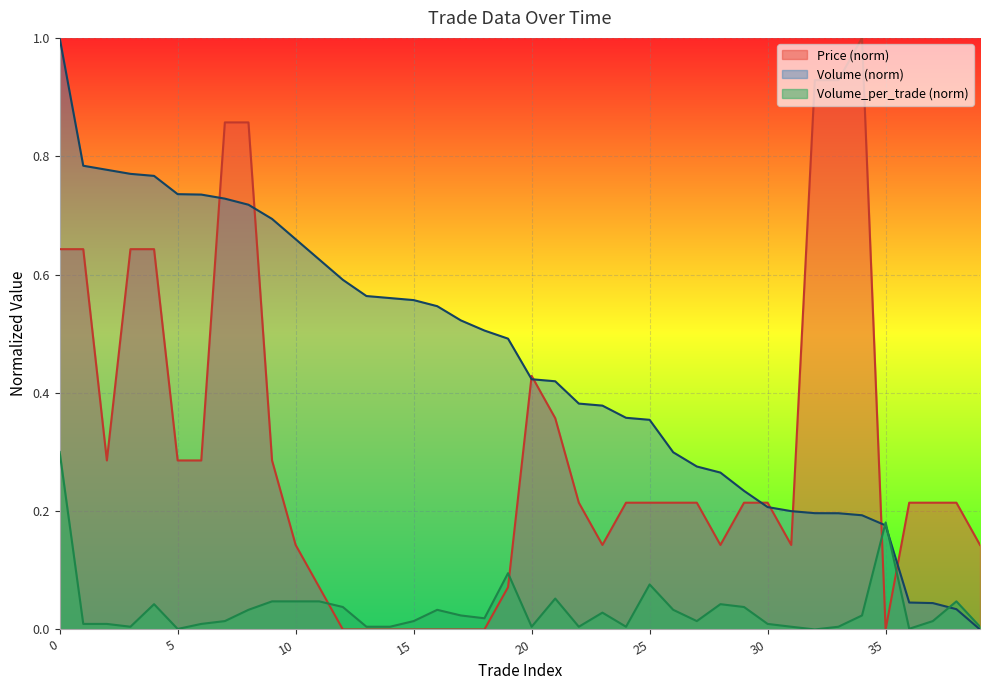

Rank the series at 27 from highest to lowest value.

Volume, Price, Volume_per_trade